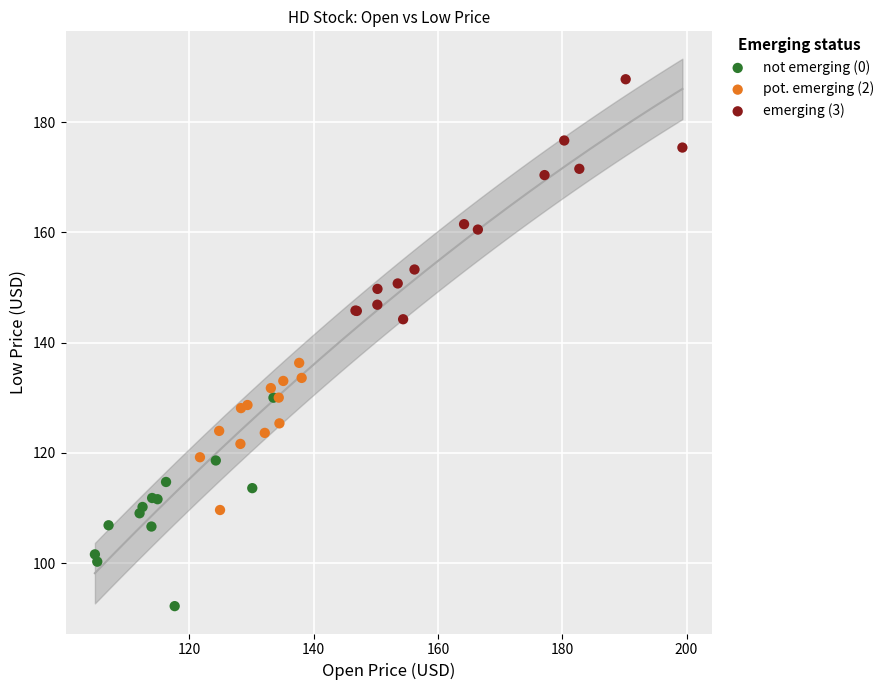

Which series reaches the minimum Y coordinate?

not emerging (0)